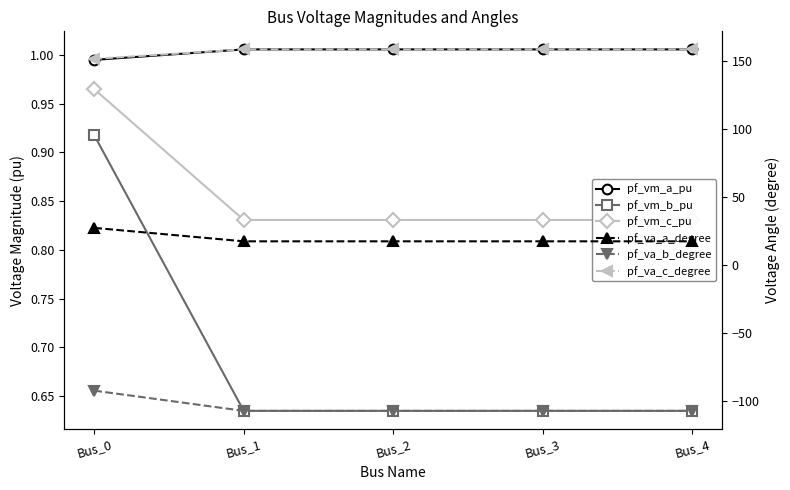

What is the total value across all series at Bus_1?

71.6